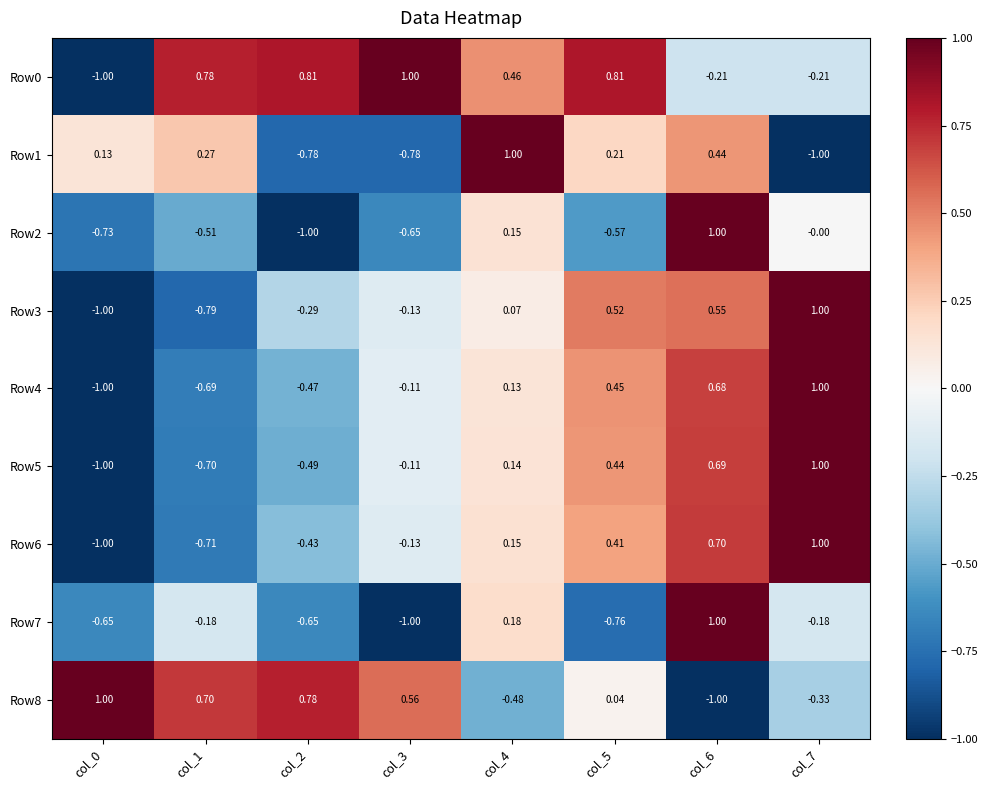

Is the value of Row4 at col_4 greater than the value of Row5 at col_6?

No